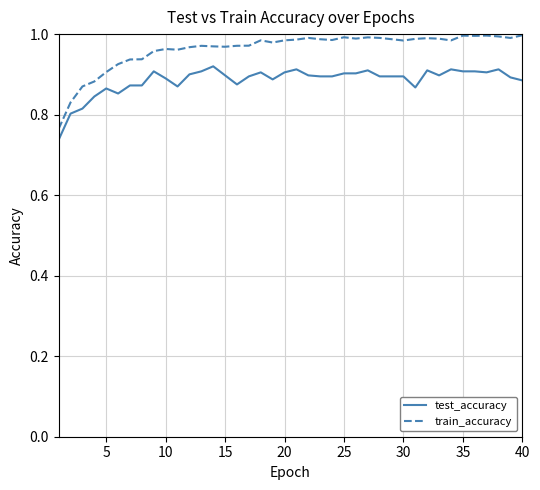

Which series has the largest range (max minus min)?

train_accuracy